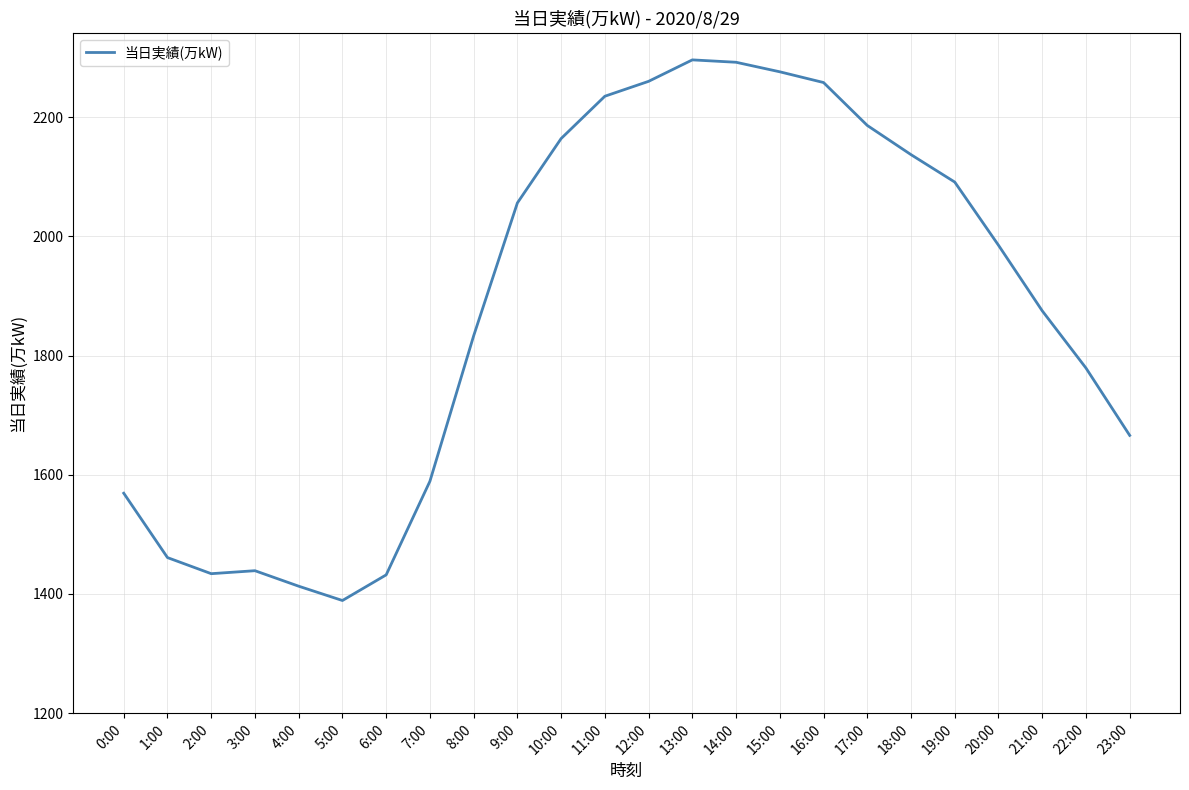

What value does the data have at 14:00, to the nearest 50?

2300